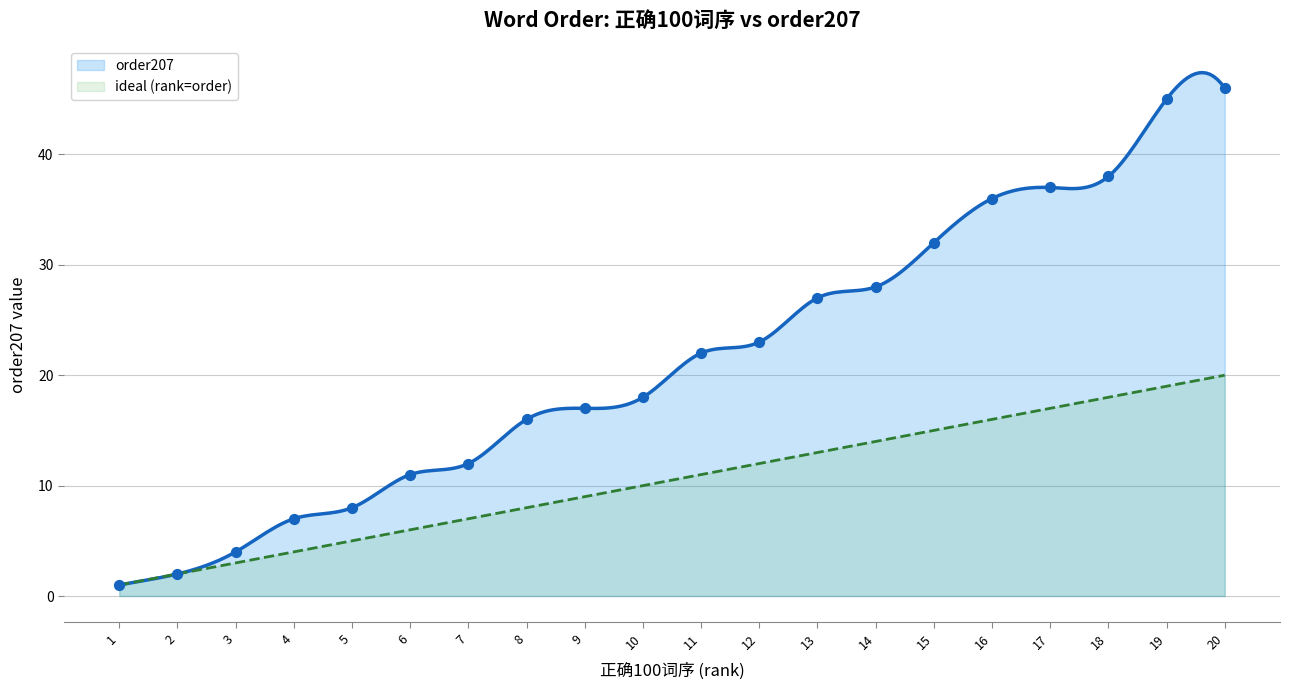

Between 6 and 16, which is larger?

16